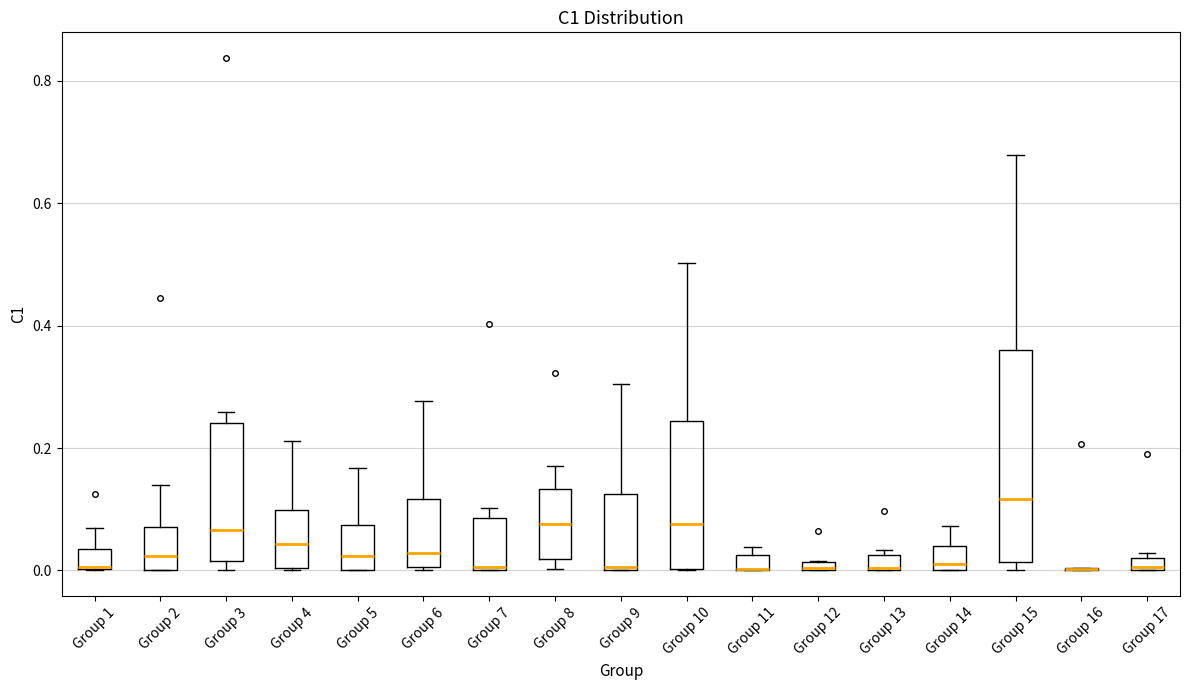

Where does the median line of the box for Group 3 sit on the y-axis? The values are not printed on the chart, so give them approximately, as read against the axis.

0.06